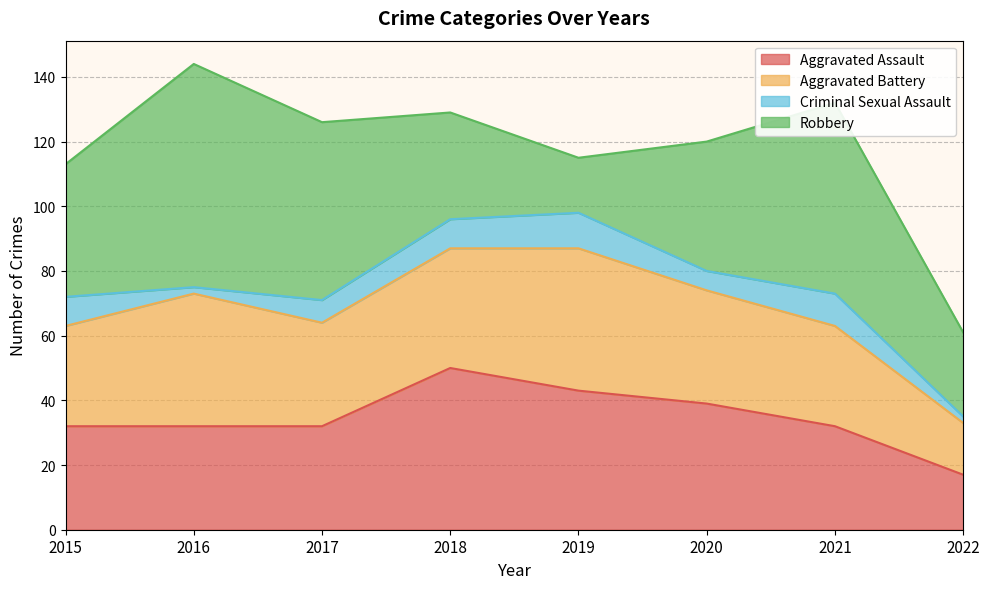

In Robbery, how many points are lower than both neighbors (excluding endpoints)?

1